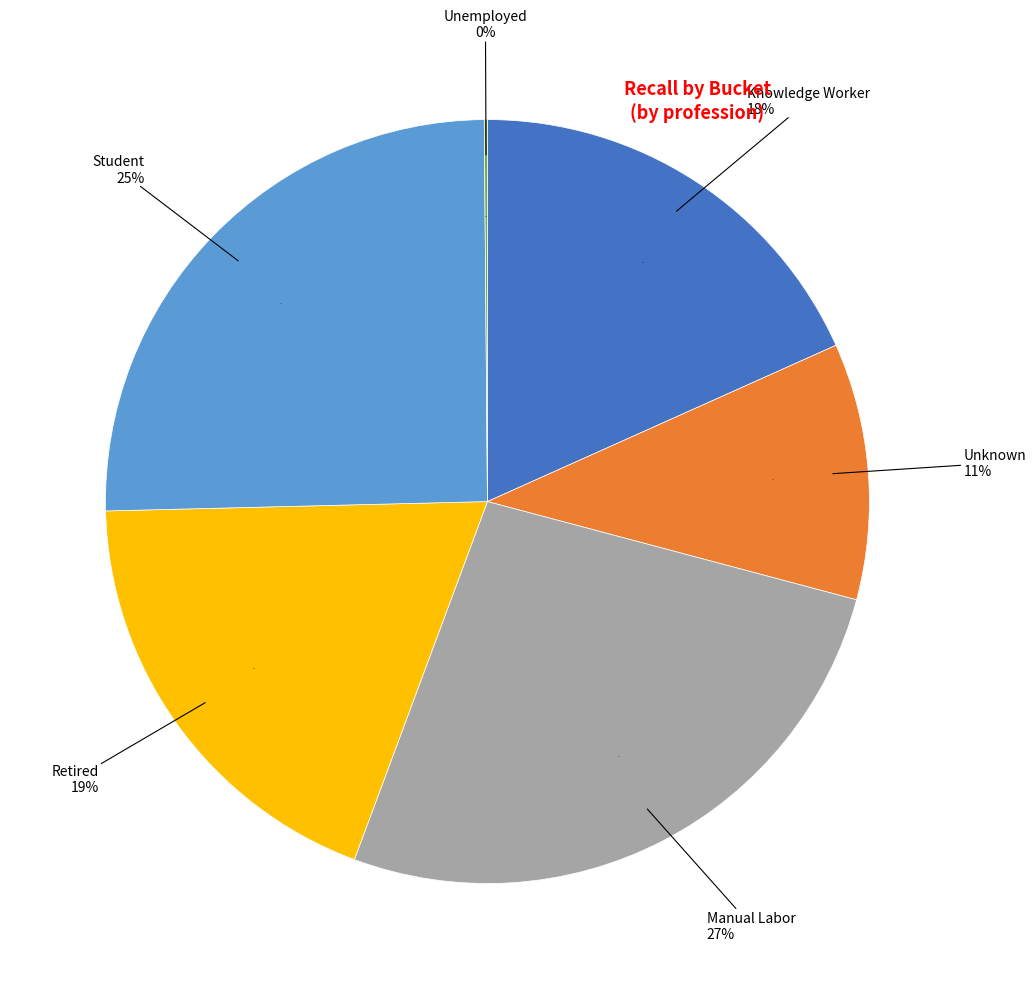

Is there a majority slice in this chart?

No